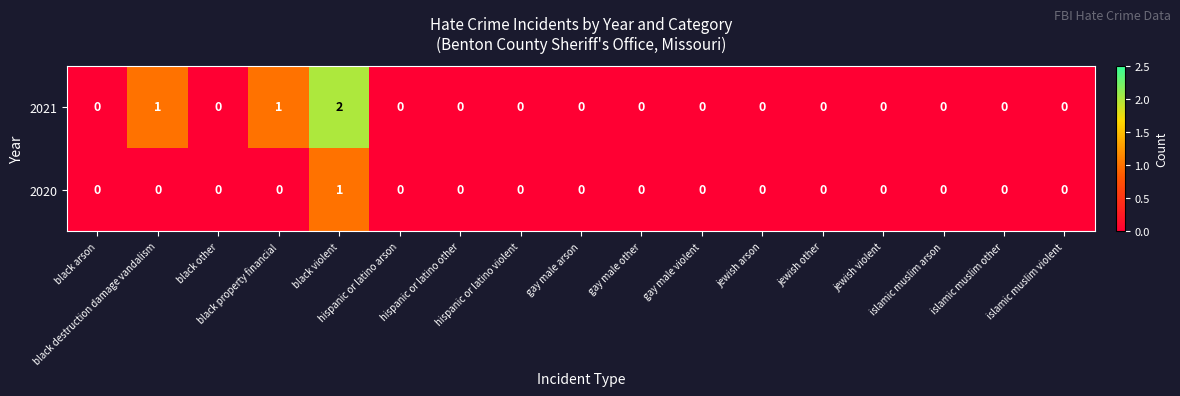

Which series has the largest total across all categories?

2021